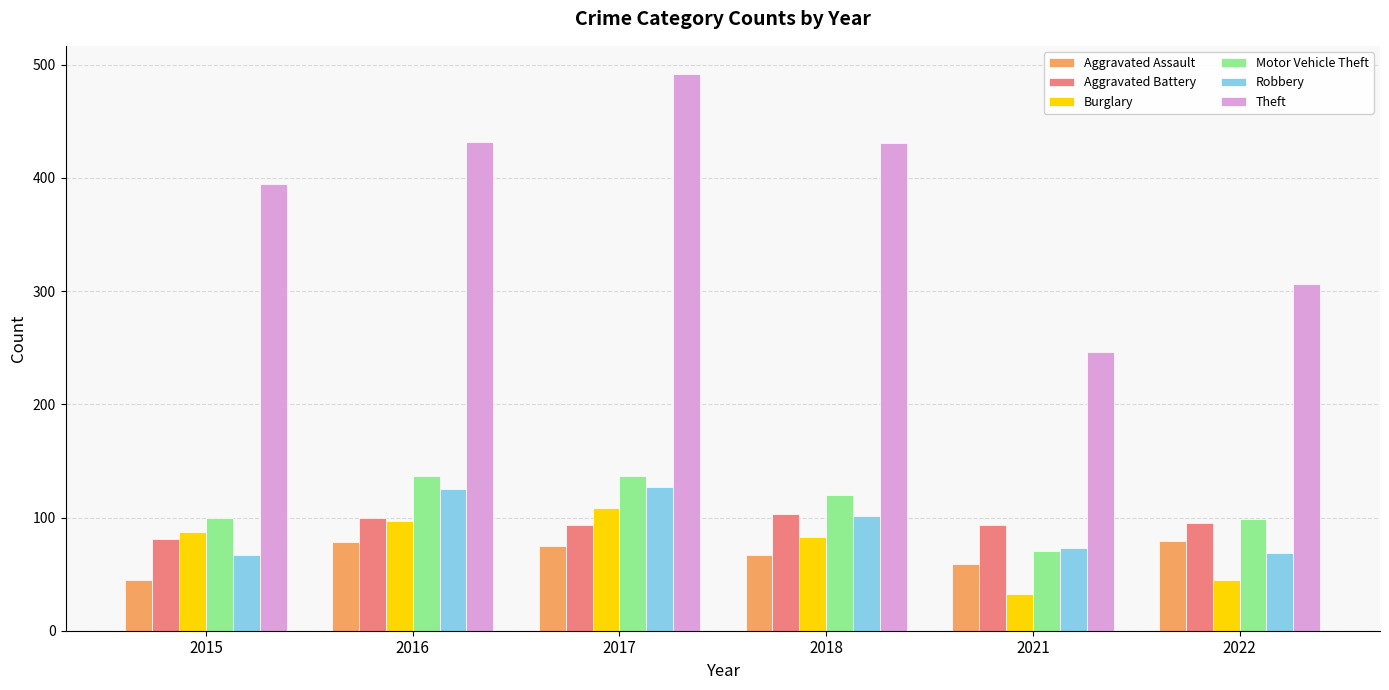

At which category is the sum across all series the highest?

2017